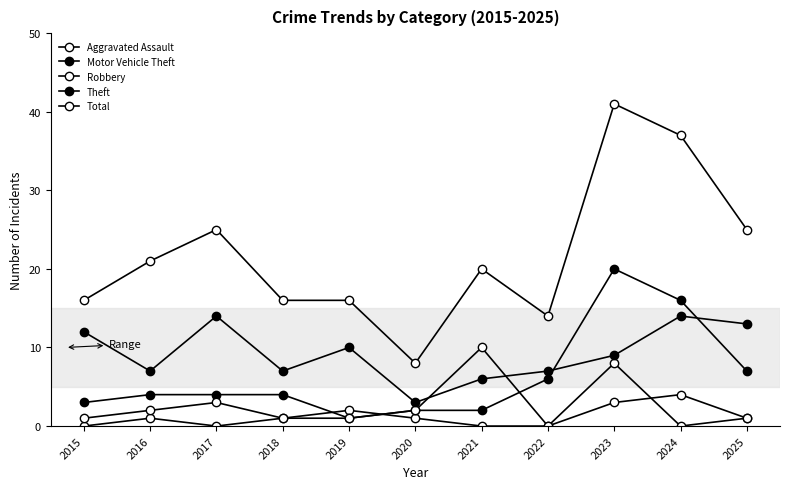

Reading left to right, what are all the values shown in this chart?

Aggravated Assault: 0	1	0	1	2	1	0	0	3	4	1
Motor Vehicle Theft: 3	4	4	4	1	2	2	6	20	16	7
Robbery: 1	2	3	1	1	2	10	0	8	0	1
Theft: 12	7	14	7	10	3	6	7	9	14	13
Total: 16	21	25	16	16	8	20	14	41	37	25